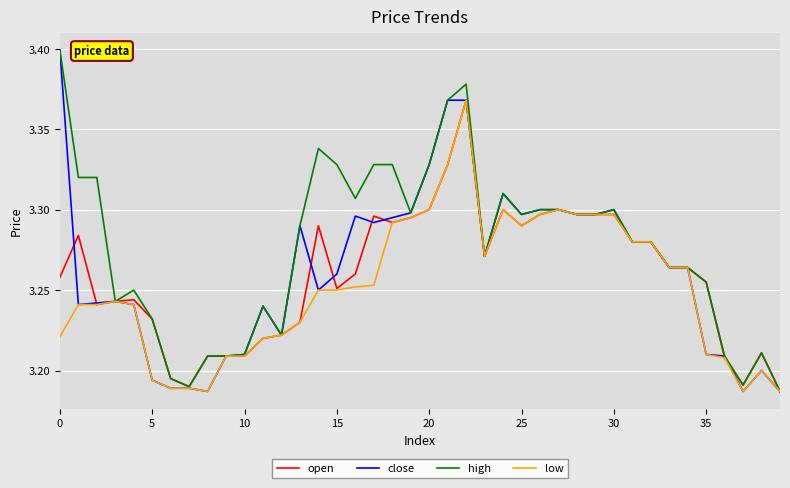

After their last crossing, which series has the higher values: open or close?

open